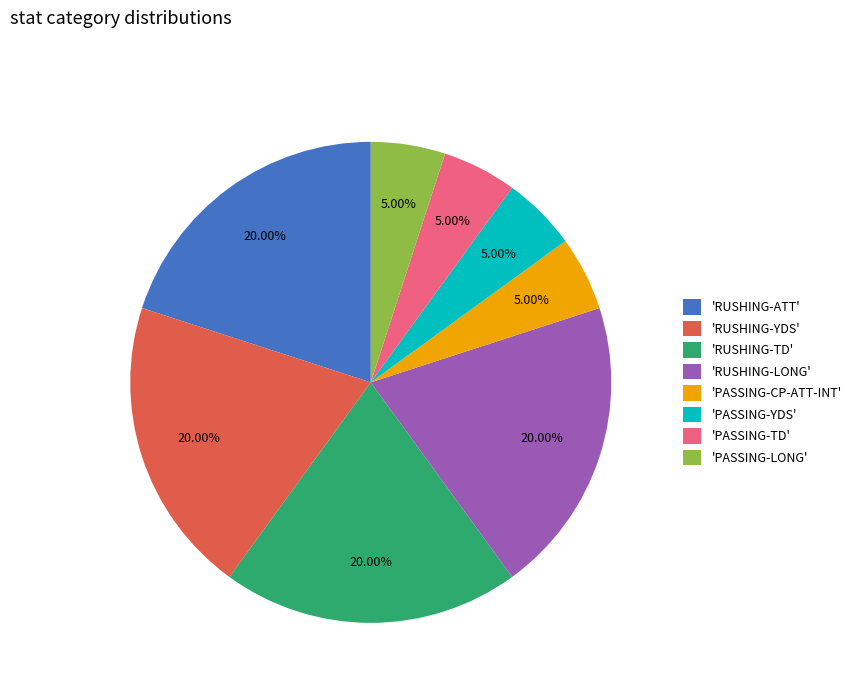

What is the ratio of the value at 'RUSHING-LONG' to the value at 'RUSHING-YDS'?

1.0